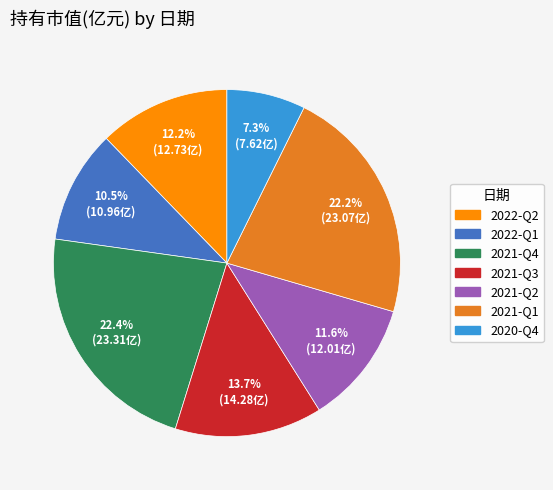

What percentage is NOT represented by 2021-Q3?

86.3%